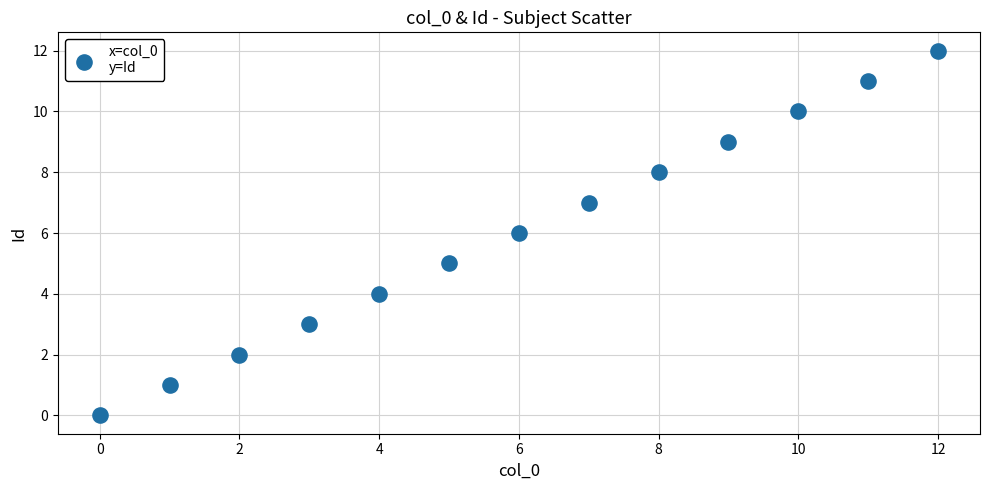

What is the range of Y values (max minus min)?

12